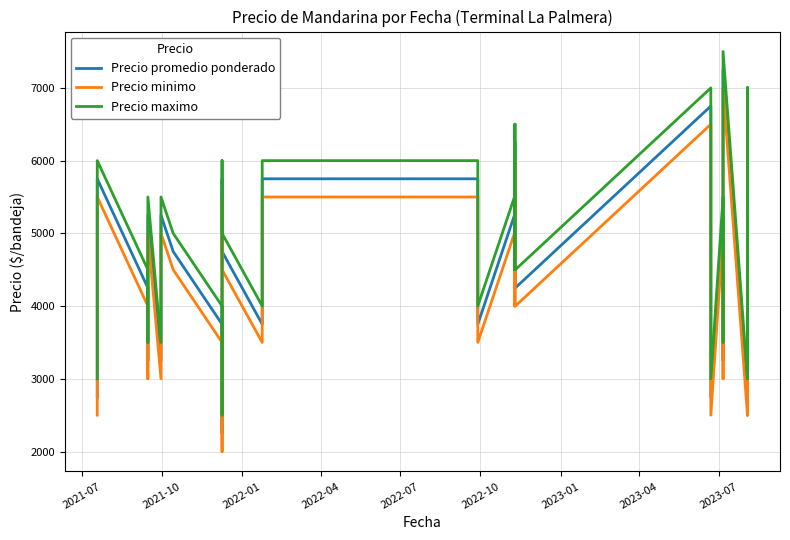

List the series in order of their peak value, highest first.

Precio maximo, Precio promedio ponderado, Precio minimo